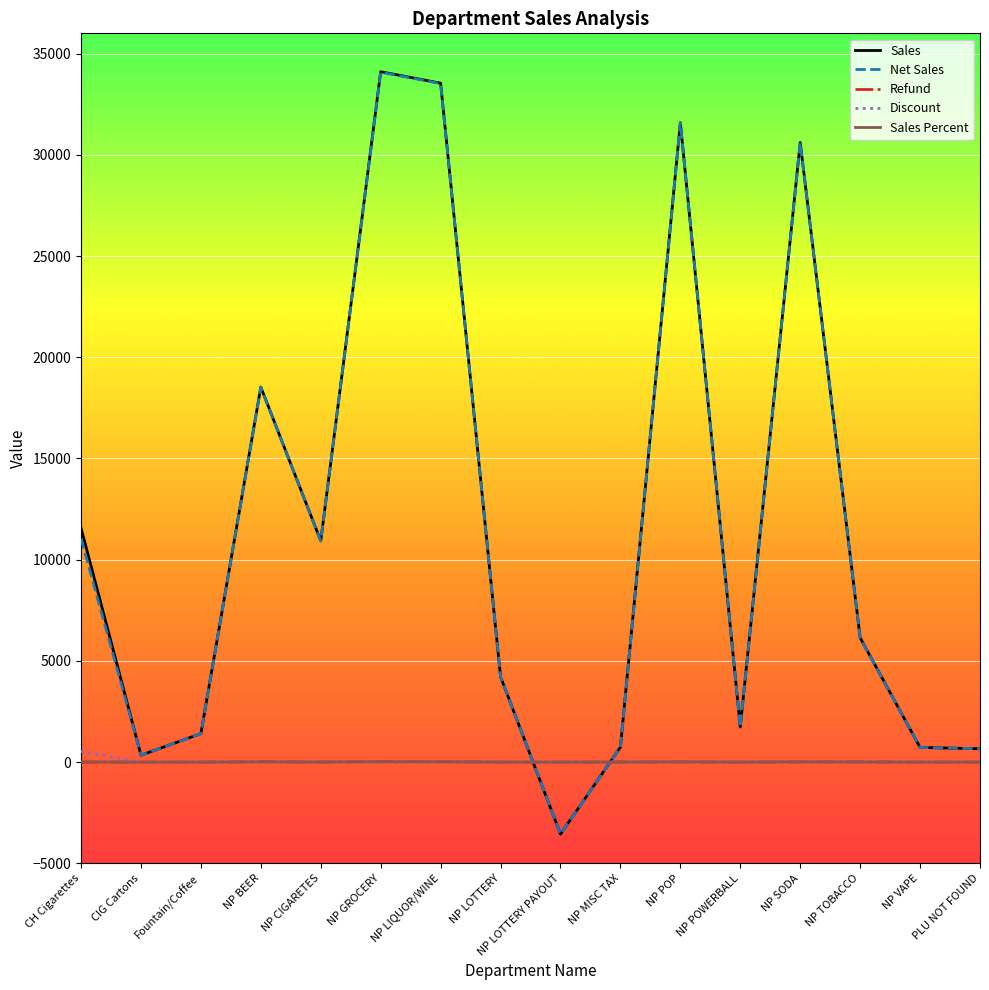

Is this an area chart (filled region under the line)?

No